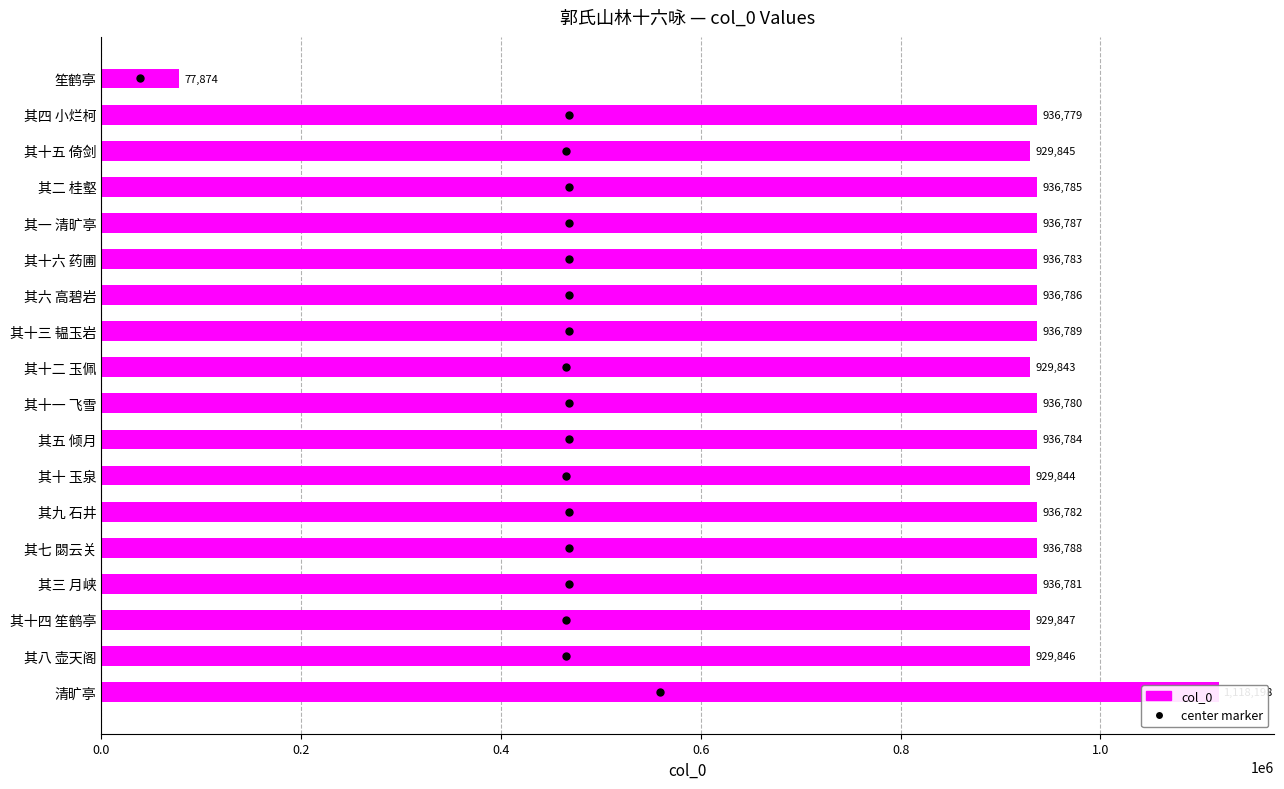

What is the difference between the maximum and minimum values?

1040324